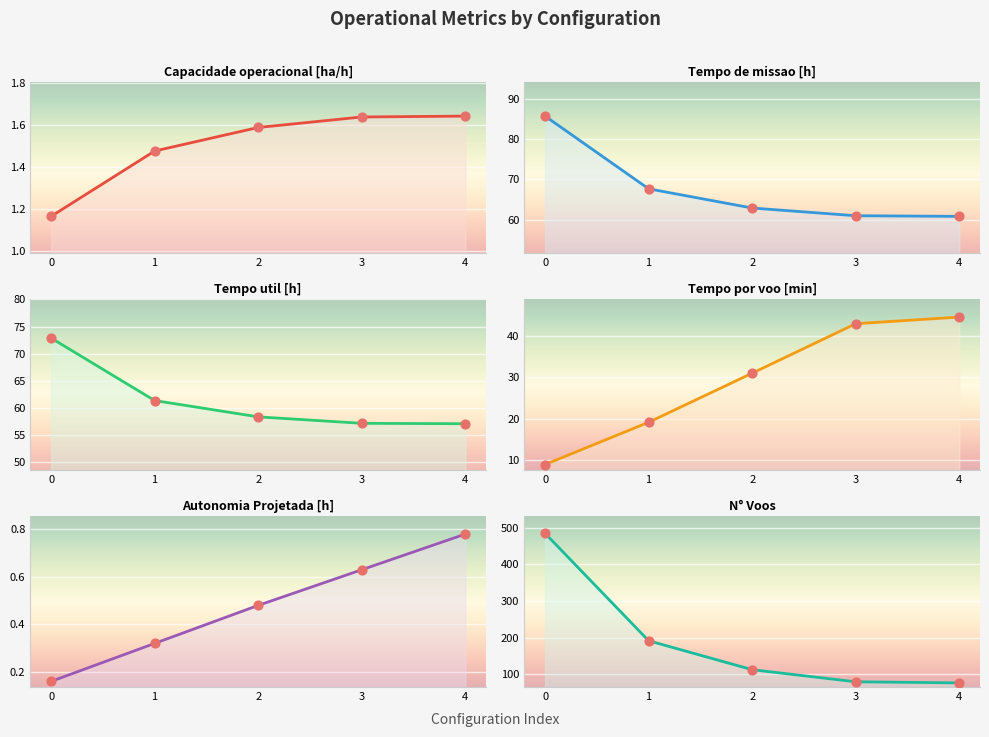

Is the value of N° Voos at 2 greater than the value of Tempo util [h] at 4?

Yes